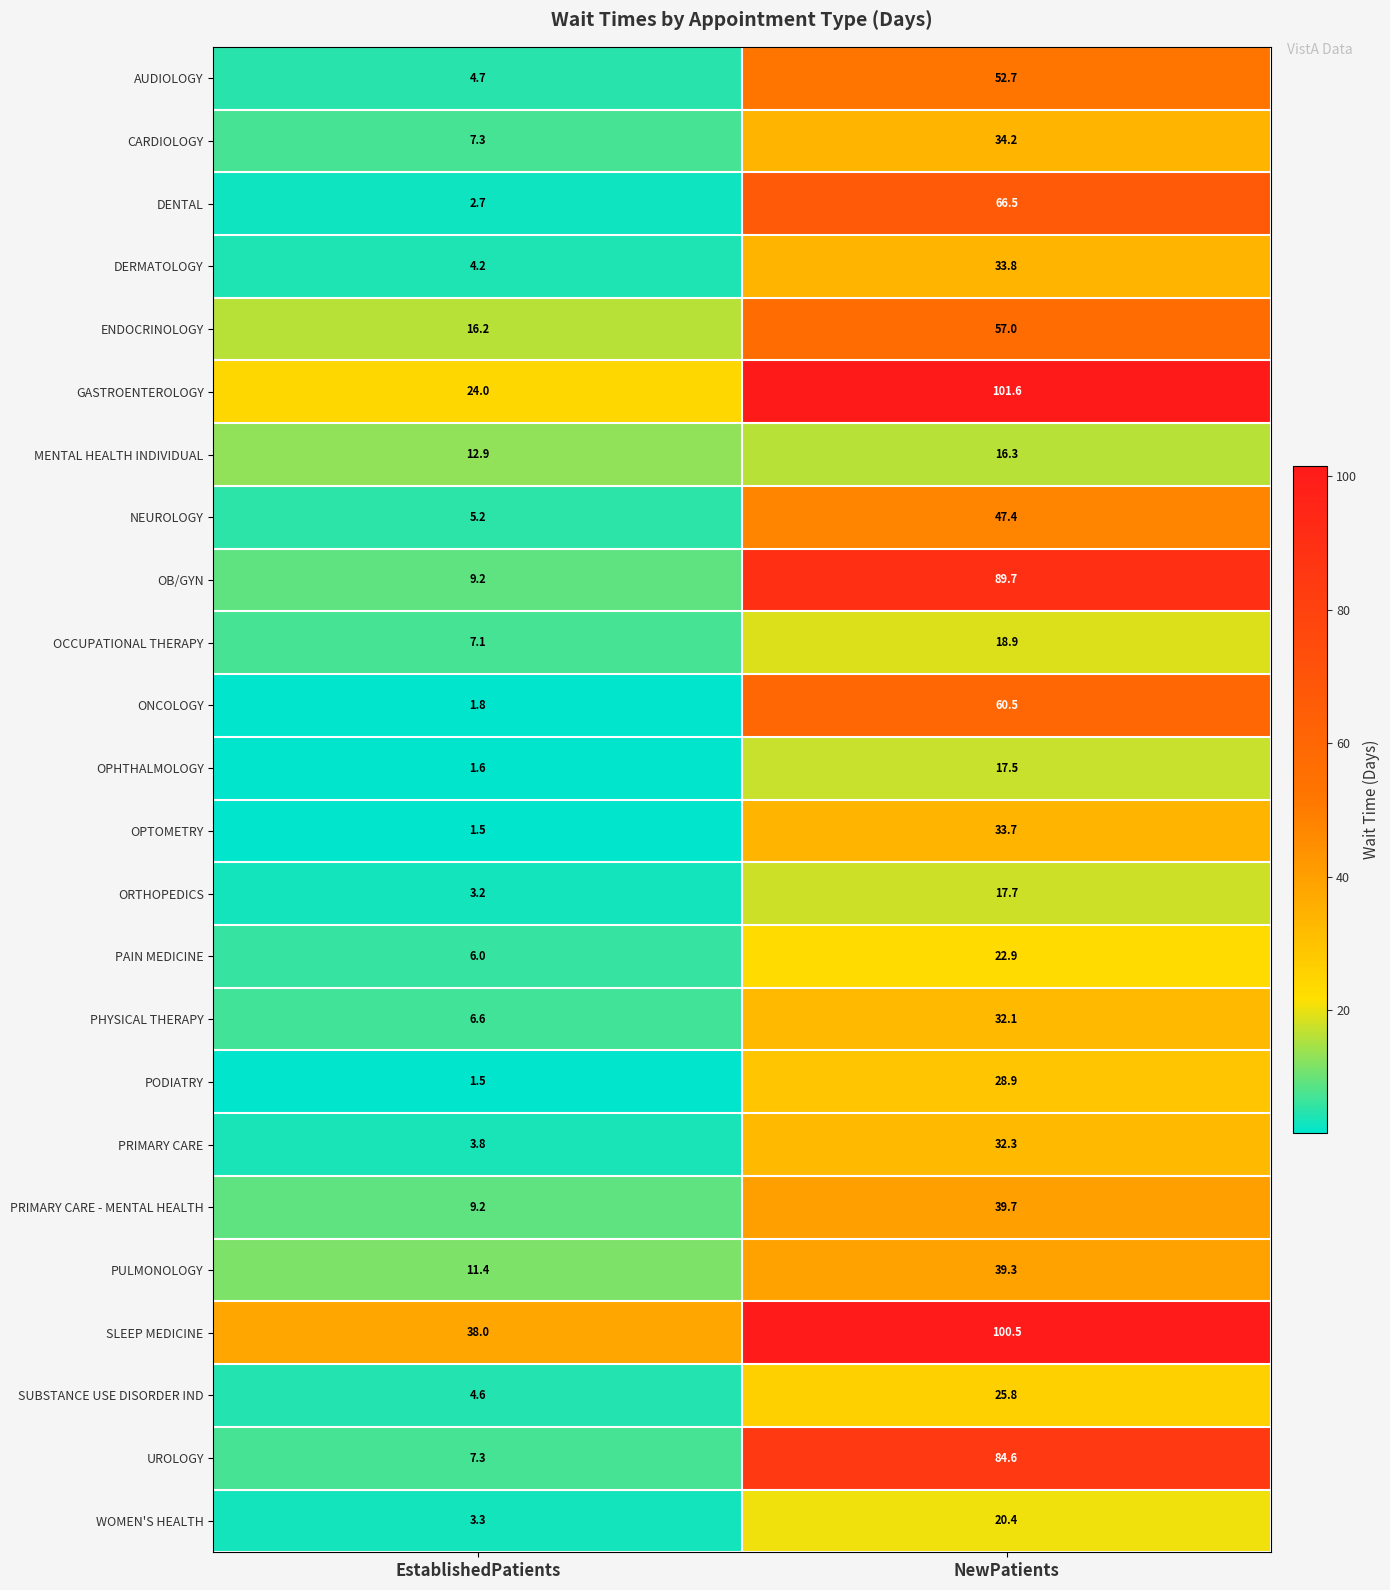

Which label corresponds to the largest value in the chart?

NewPatients